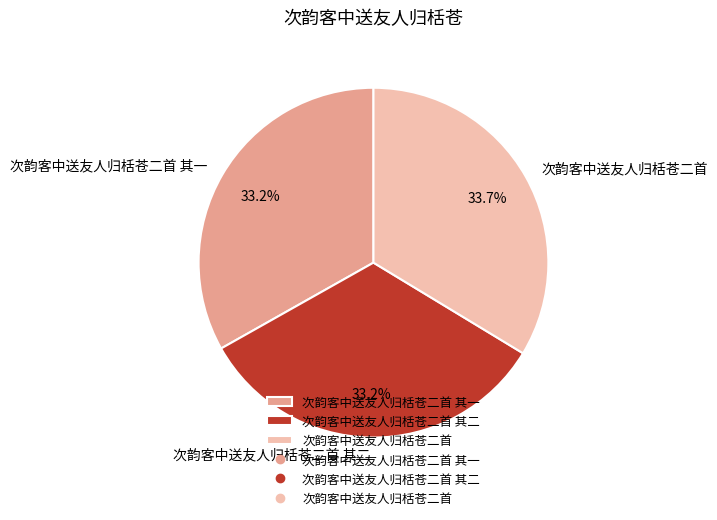

Which category has the biggest portion of the pie?

次韵客中送友人归栝苍二首